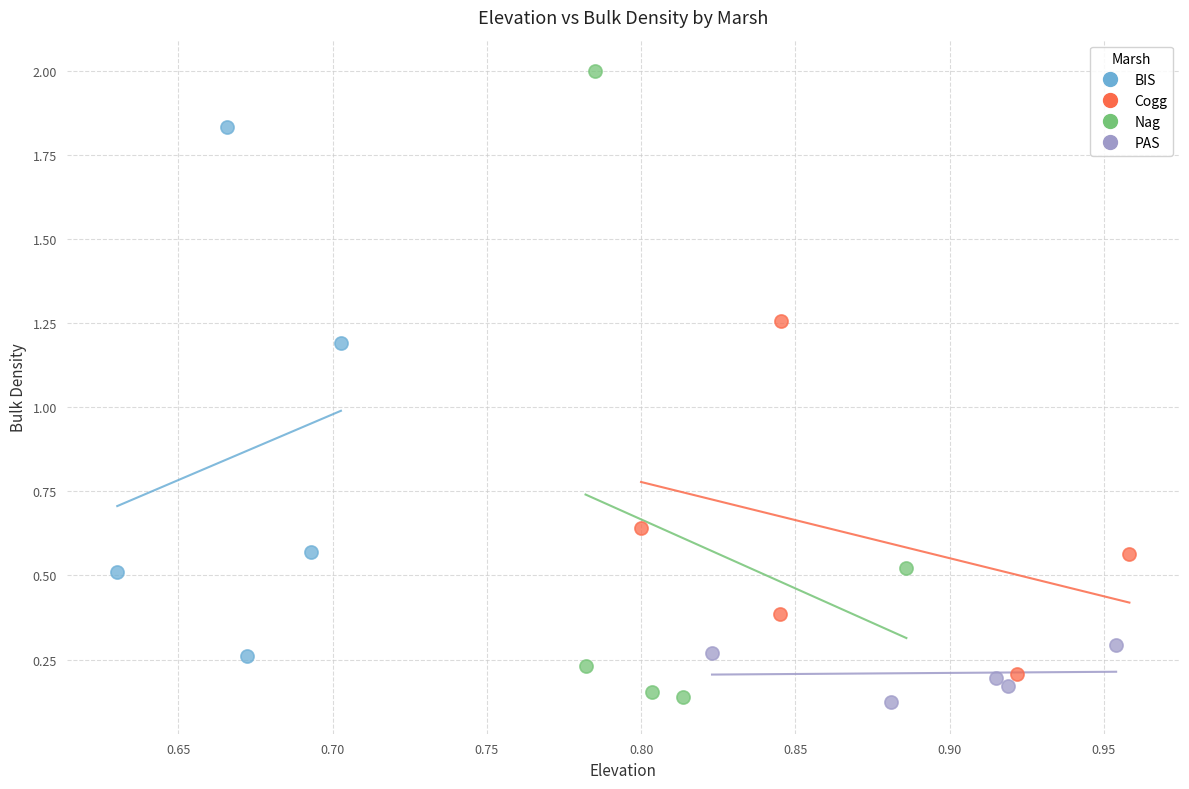

Which series reaches the maximum Y coordinate?

Nag